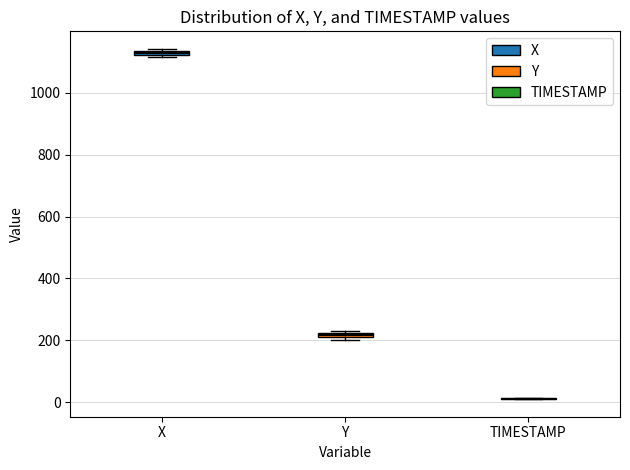

Where is the lower edge of the box for X on the y-axis? The values are not printed on the chart, so give them approximately, as read against the axis.

1120